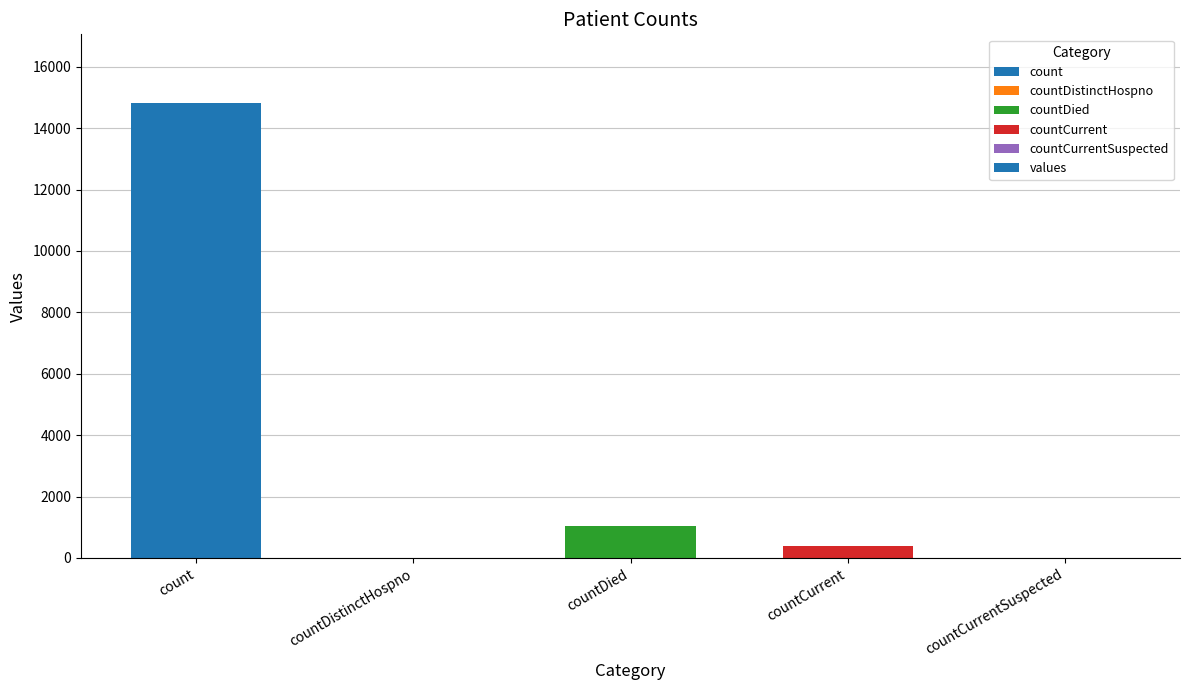

What is the change in value from countDied to countCurrentSuspected?

-1054